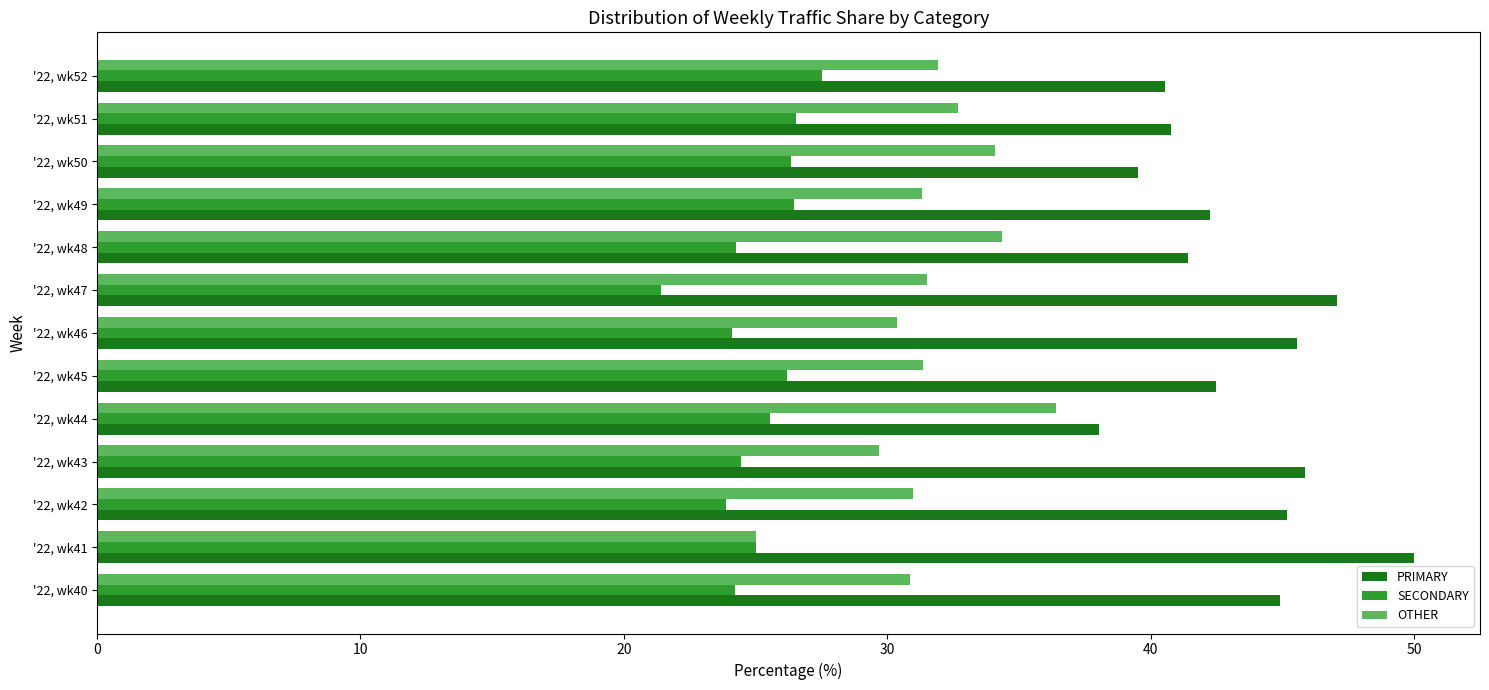

What are all the series names shown in the legend?

PRIMARY, SECONDARY, OTHER